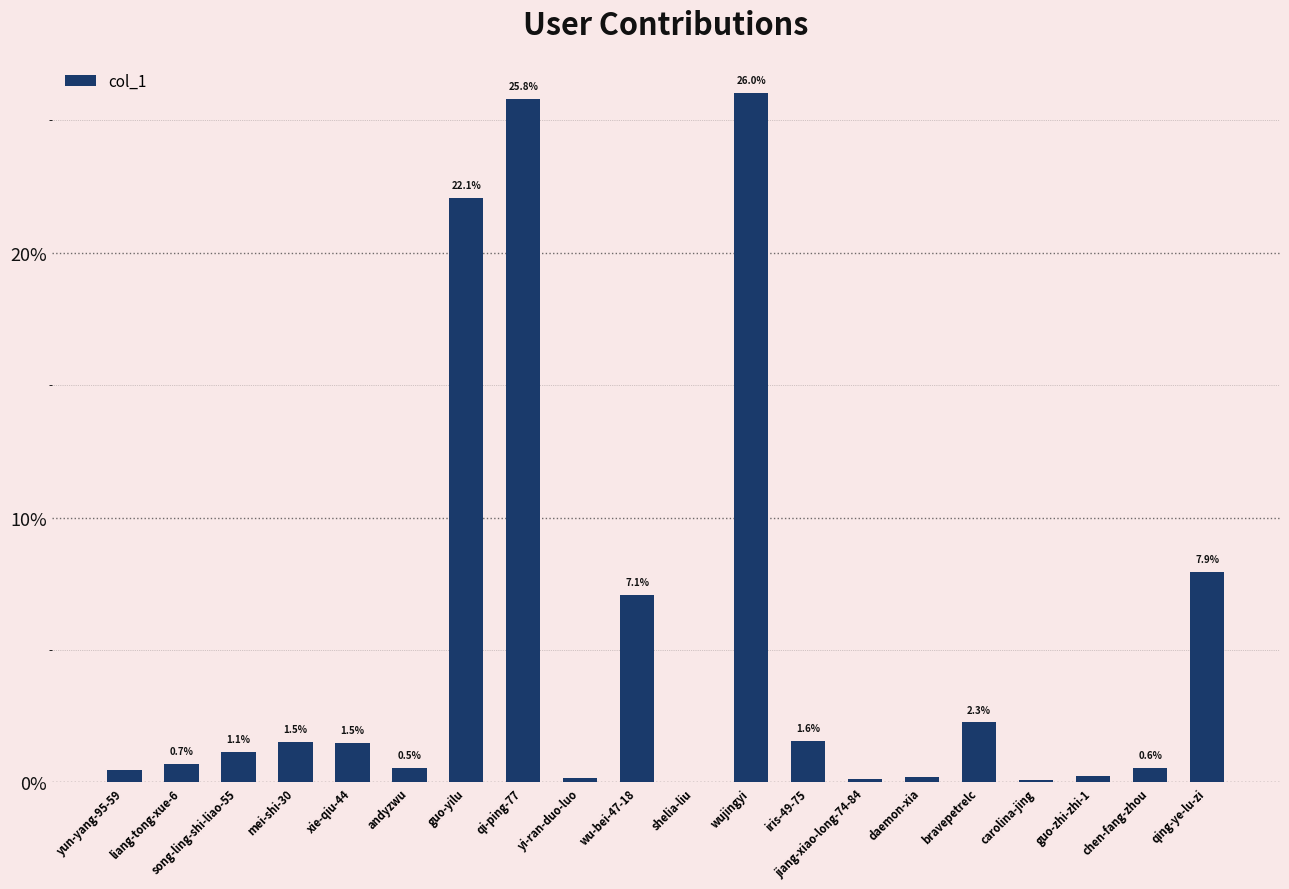

Between shelia-liu and song-ling-shi-liao-55, which is larger?

song-ling-shi-liao-55